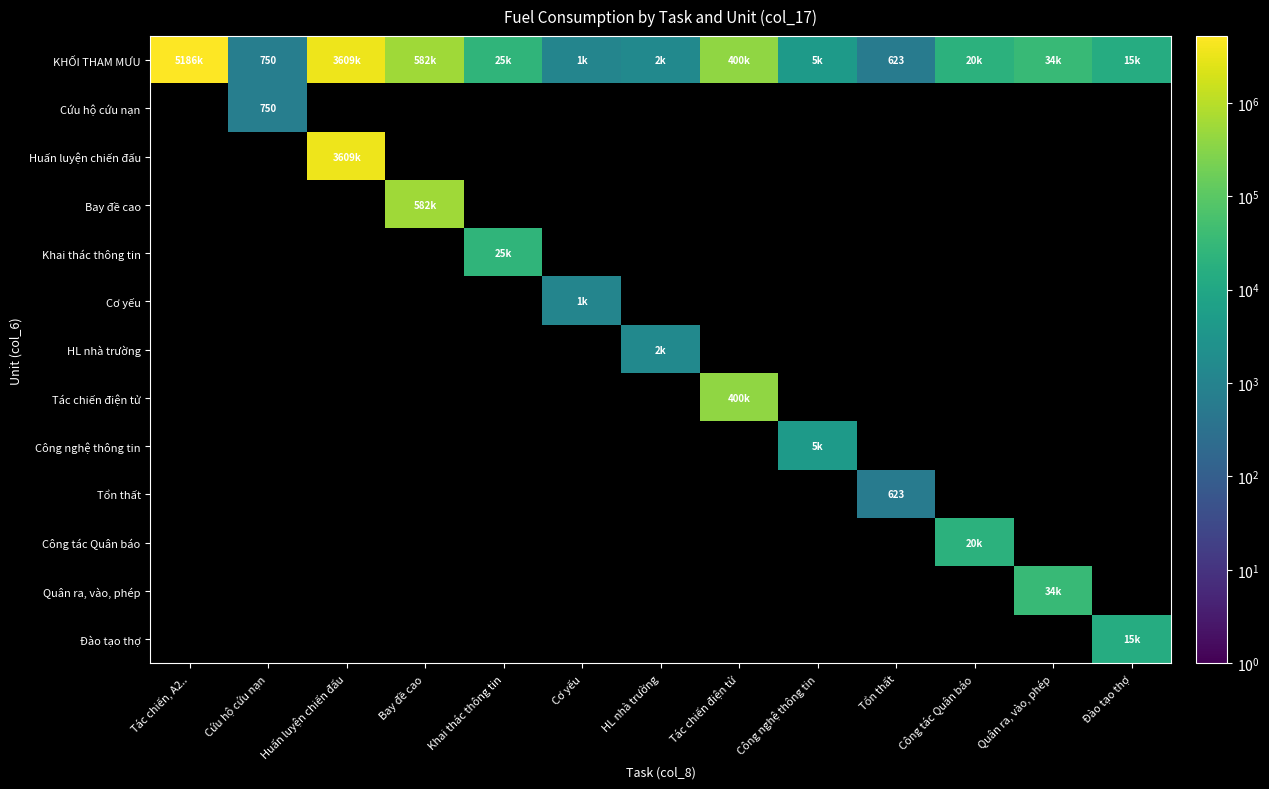

Is the value of Tác chiến điện tử at HL nhà trường greater than the value of Khai thác thông tin at Khai thác thông tin?

No